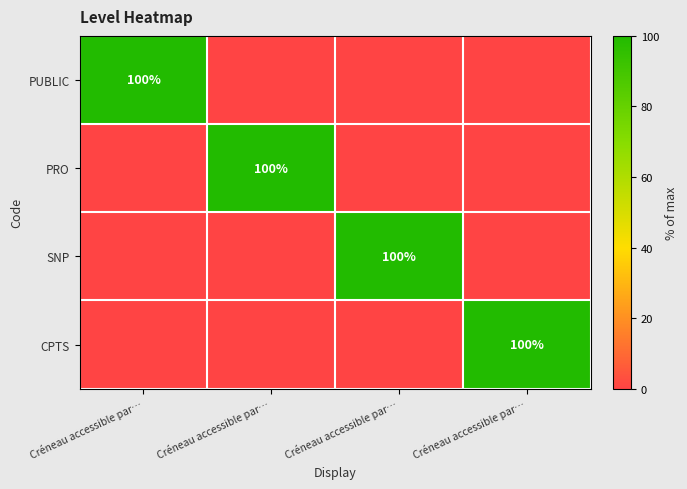

True or false: CPTS has a value of -49 at Créneau accessible par….

False